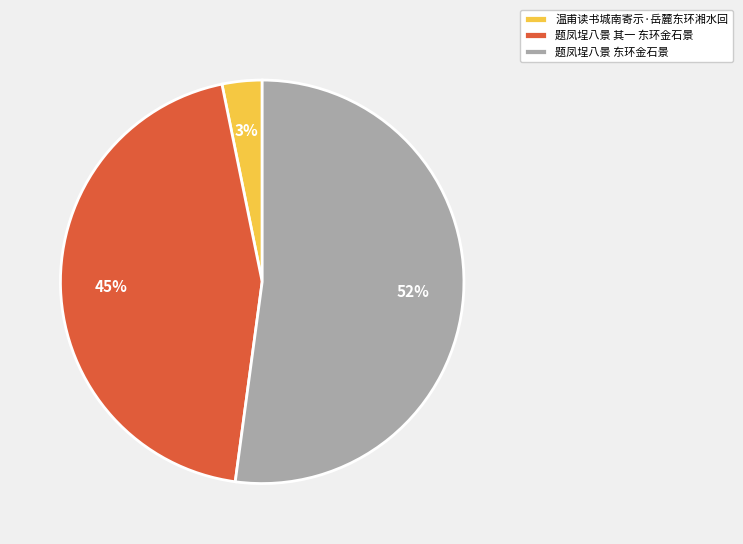

Count the number of slices in the pie.

3